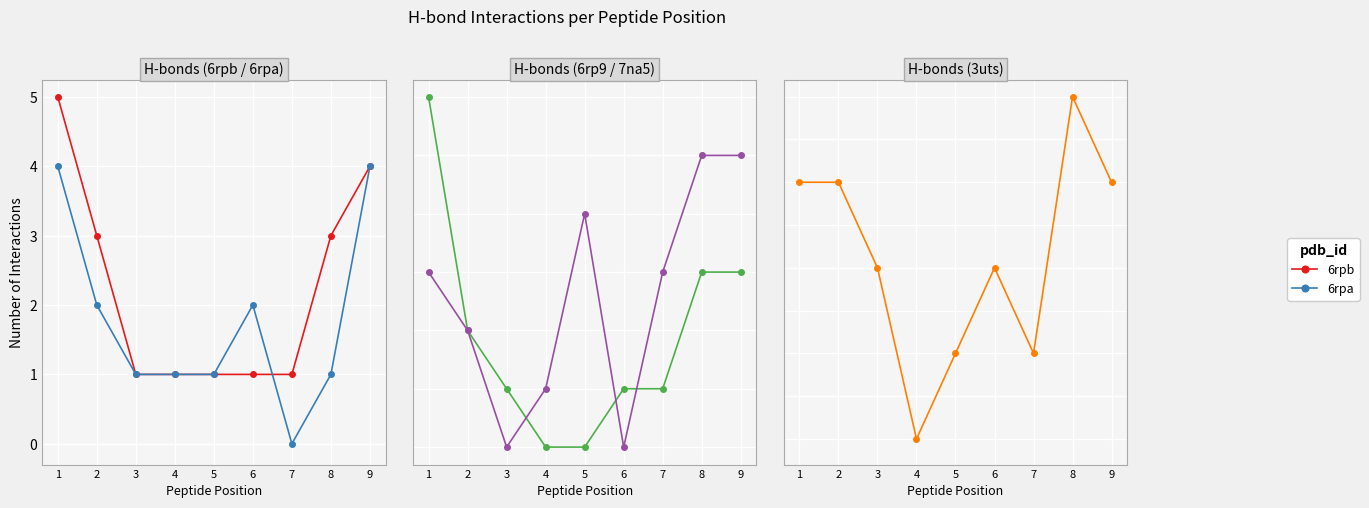

Where do 7na5 and 6rp9 first cross each other?

3 and 4